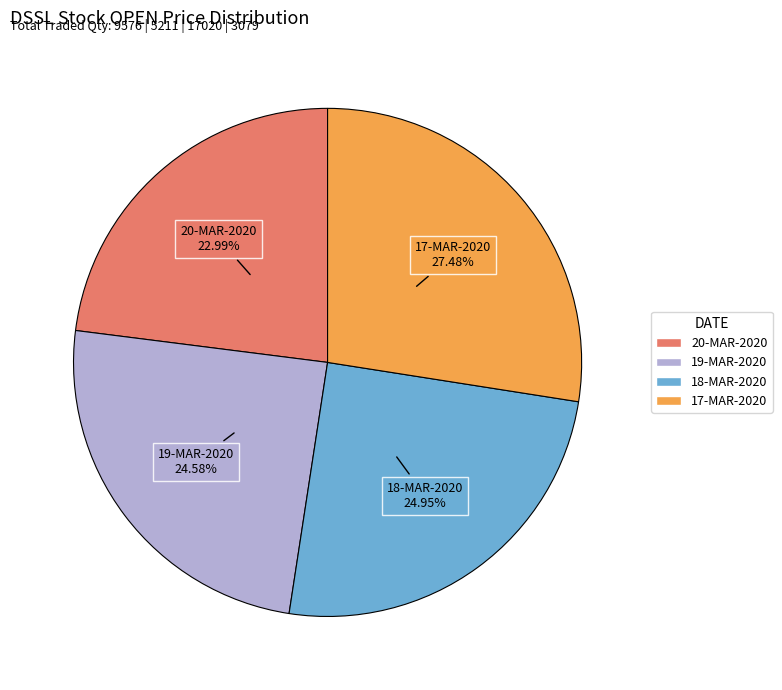

Which slice is the largest?

17-MAR-2020